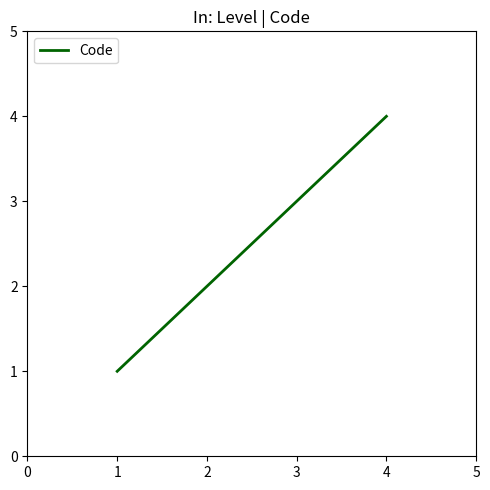

How many lines are shown in the chart?

1